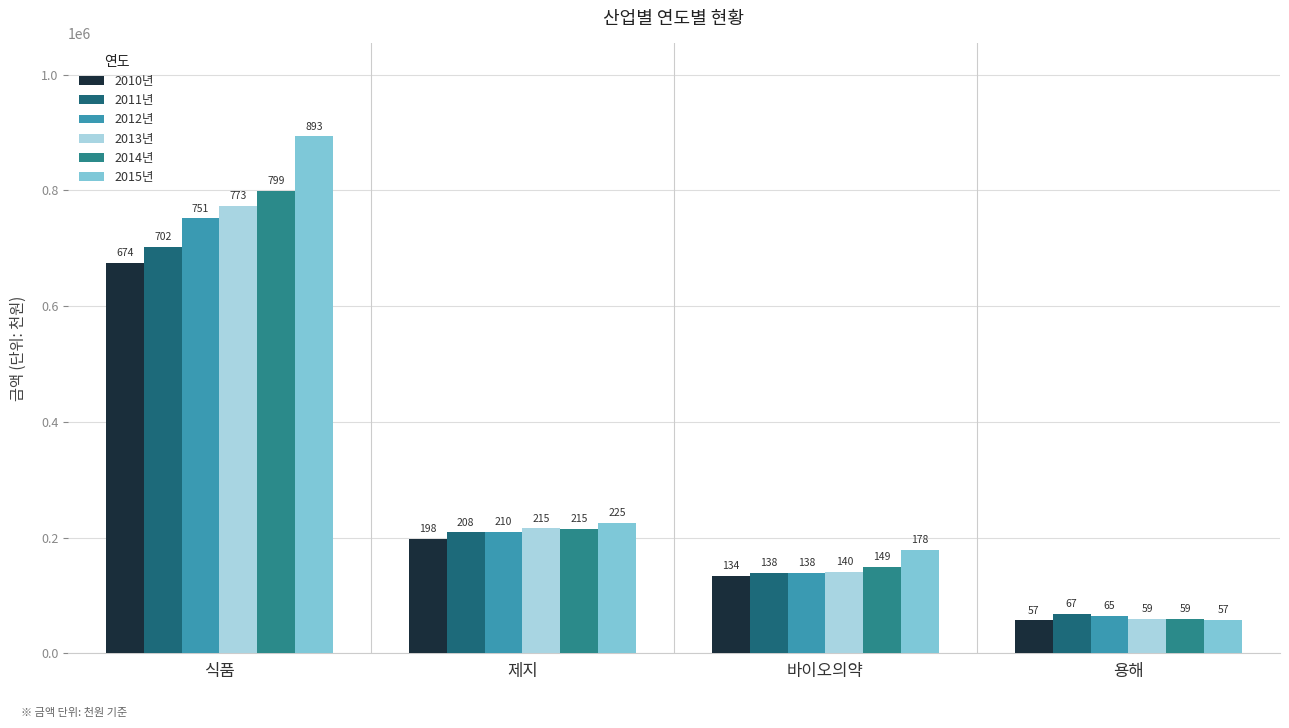

How many groups of bars are there?

4